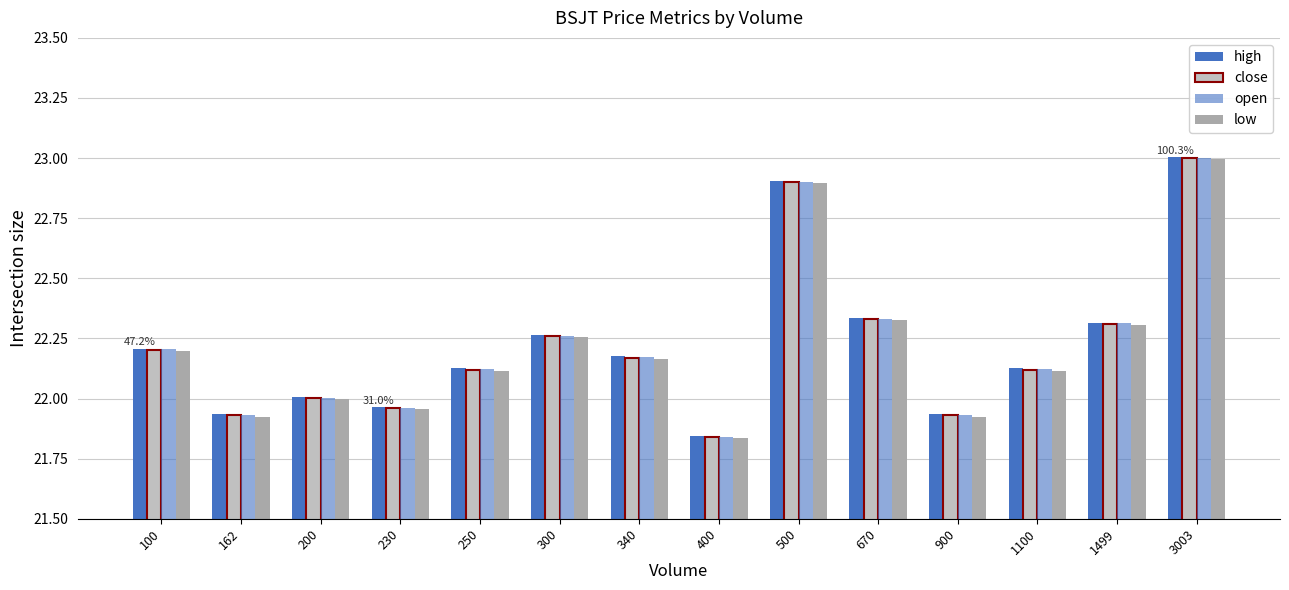

List the series in order of their peak value, lowest first.

low, close, open, high